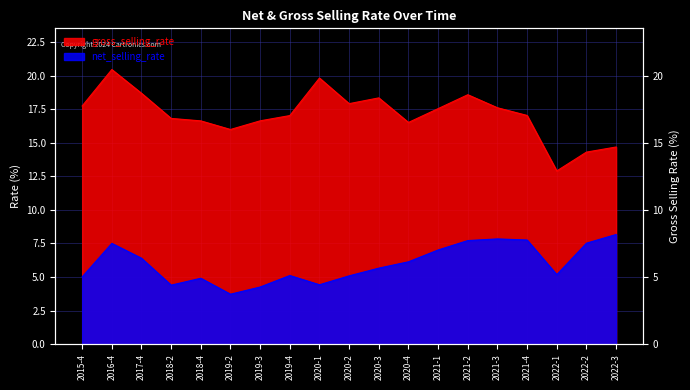

Which series has the largest total across all categories?

gross_selling_rate